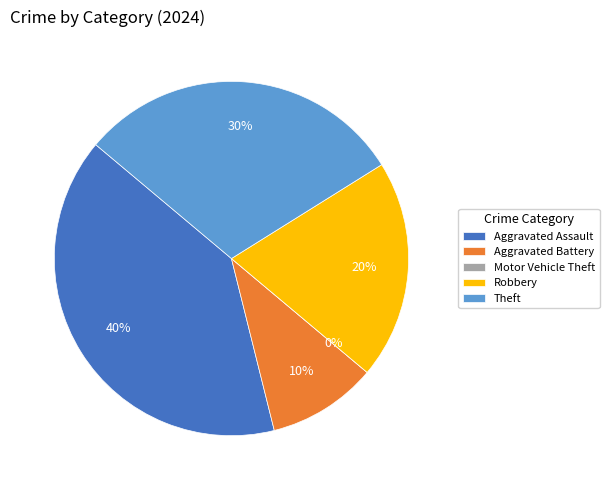

What is the total percentage of Aggravated Battery and Aggravated Assault?

50.0%